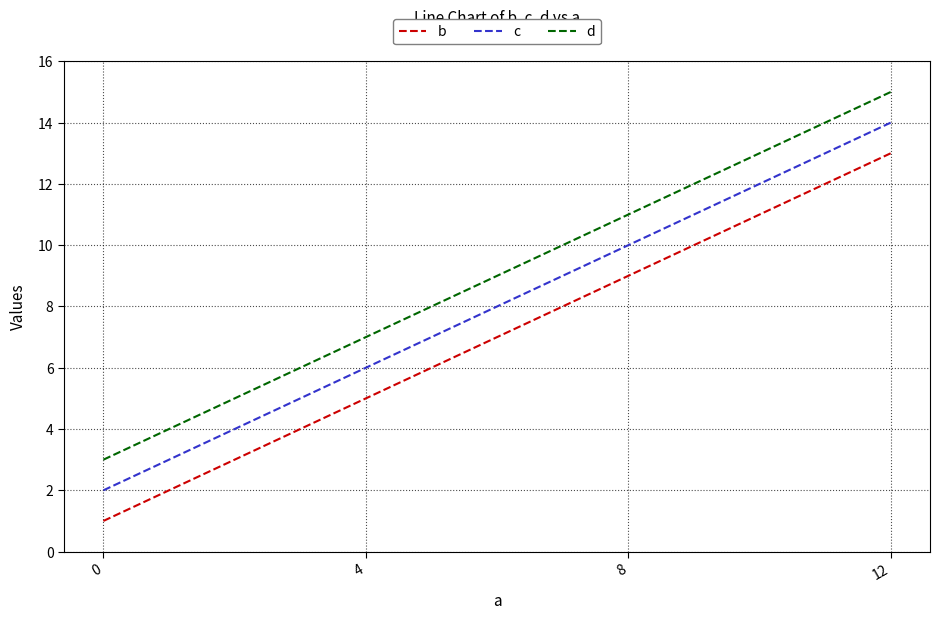

What is the minimum value shown in the chart?

1